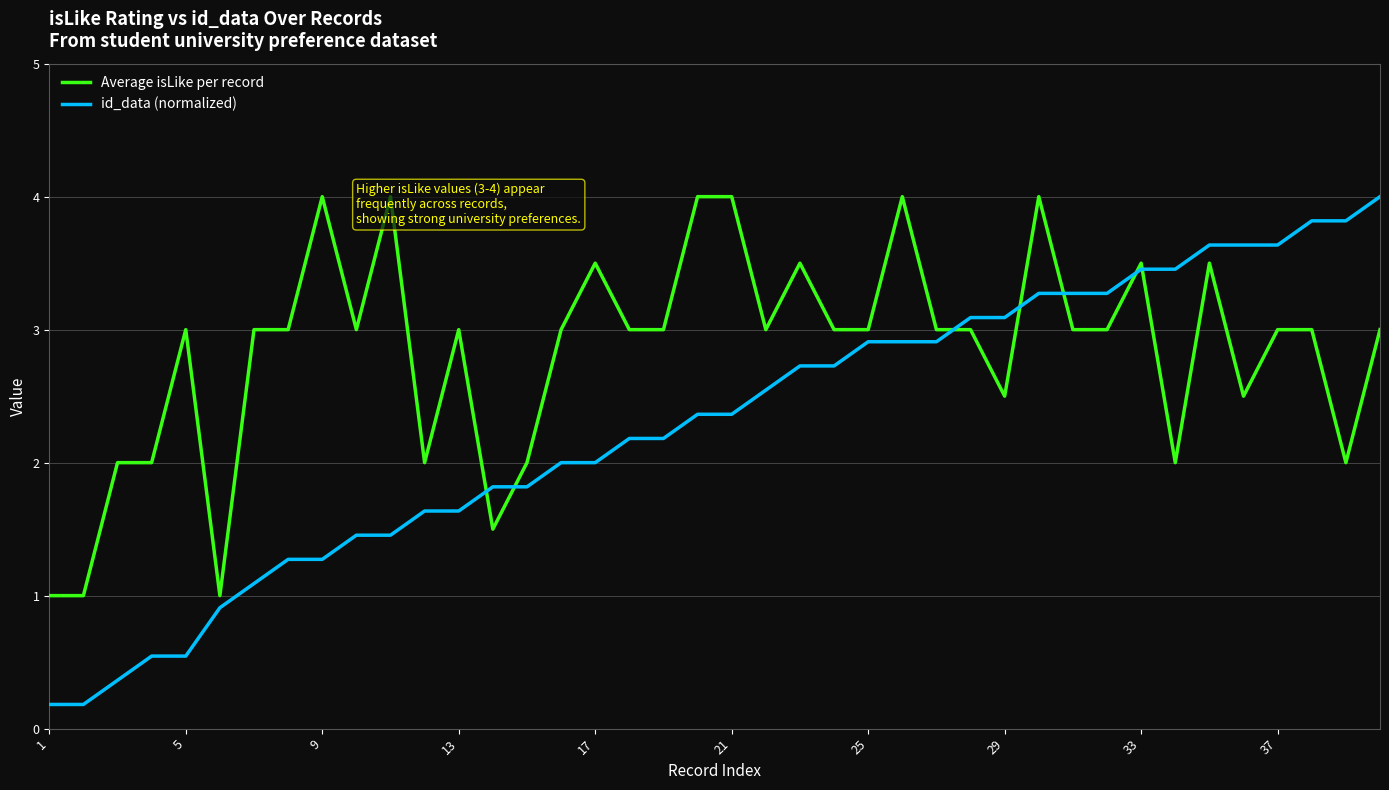

What is the maximum value shown in the chart?

4.0